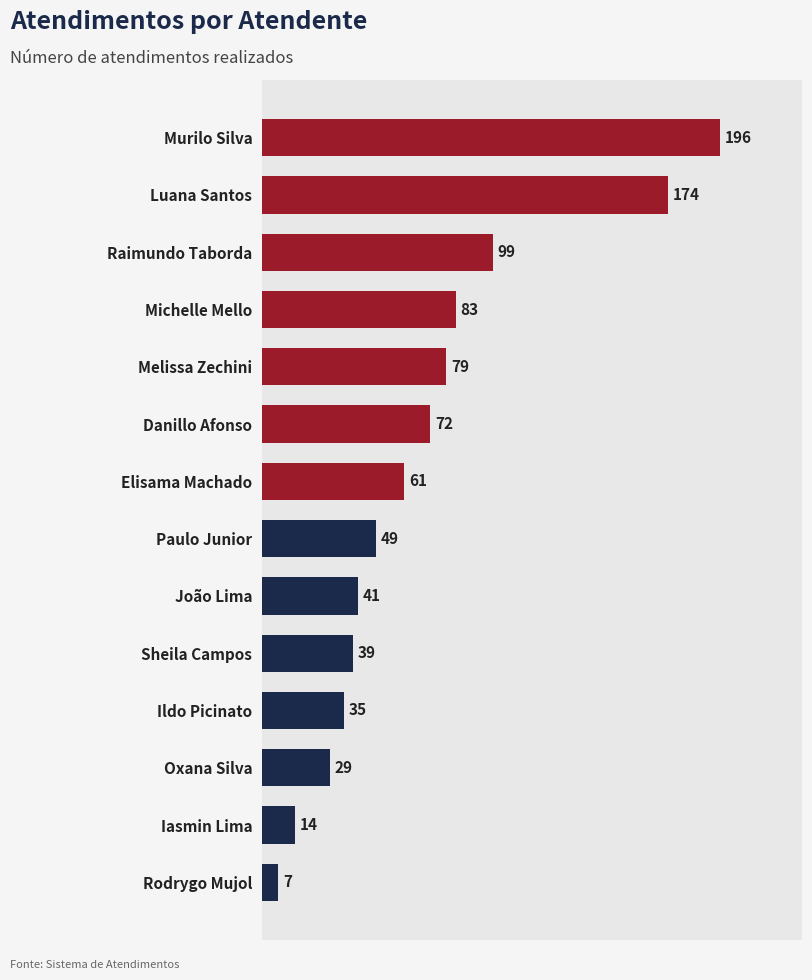

List the labels in order of value, largest first.

Murilo Silva, Luana Santos, Raimundo Taborda, Michelle Mello, Melissa Zechini, Danillo Afonso, Elisama Machado, Paulo Junior, João Lima, Sheila Campos, Ildo Picinato, Oxana Silva, Iasmin Lima, Rodrygo Mujol